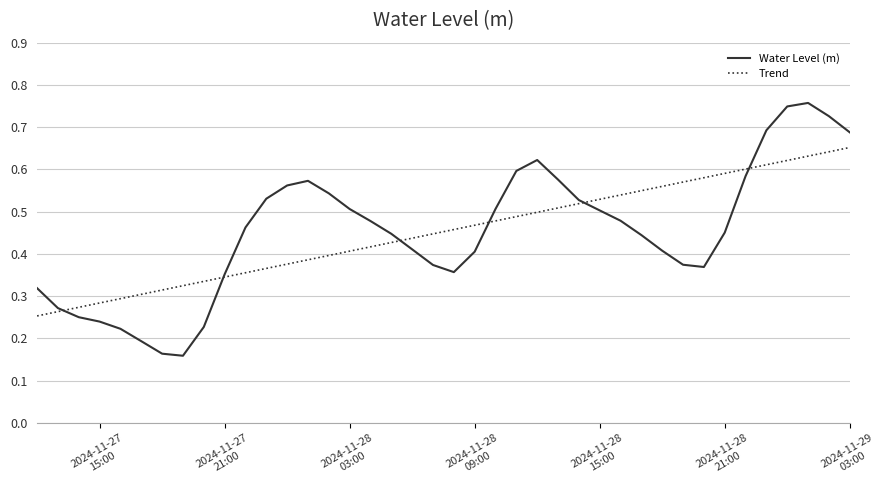

Which series has the largest range (max minus min)?

Water Level (m)